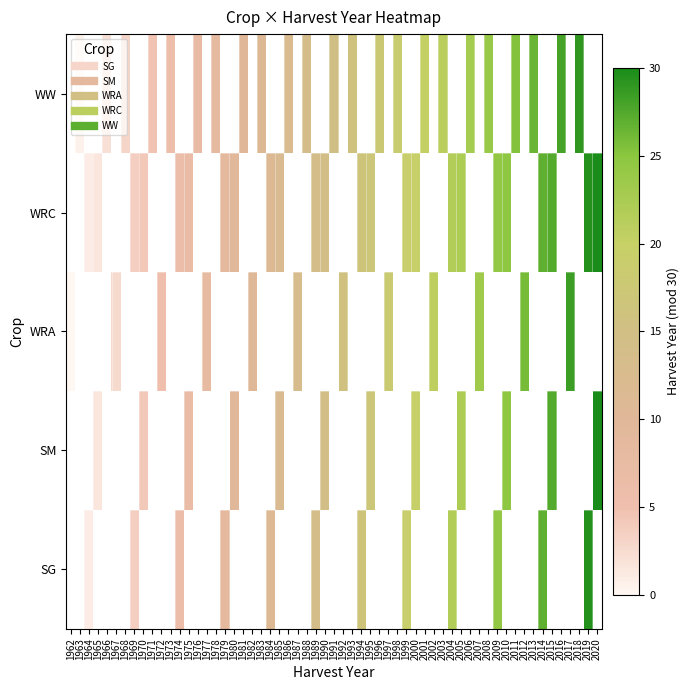

Which series changed the most between 1962 and 1968?

SG